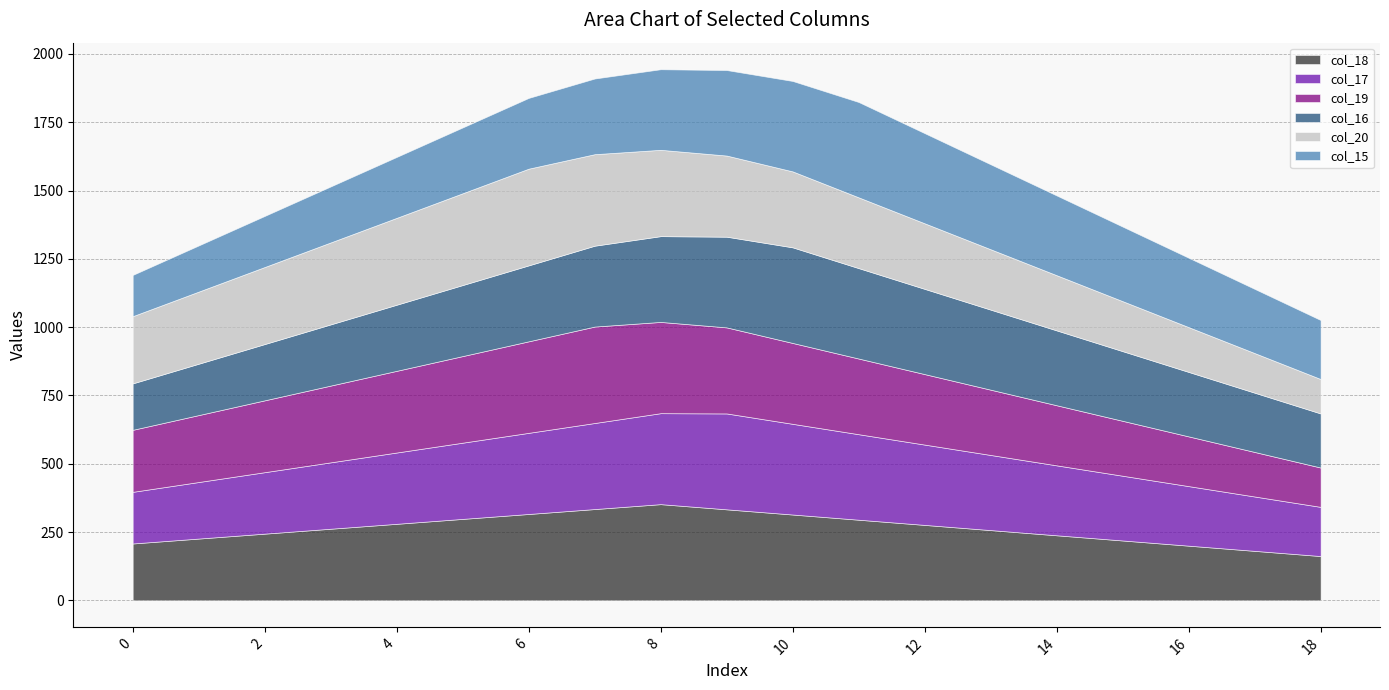

Reading left to right, extract all data points from this chart.

col_15: 0=151	1=169	2=187	3=205	4=223	5=241	6=259	7=277	8=295	9=313	10=331	11=349	12=330	13=311	14=292	15=273	16=254	17=235	18=216
col_16: 0=170	1=188	2=206	3=224	4=242	5=260	6=278	7=296	8=314	9=332	10=350	11=331	12=312	13=293	14=274	15=255	16=236	17=217	18=198
col_17: 0=189	1=207	2=225	3=243	4=261	5=279	6=297	7=315	8=333	9=351	10=332	11=313	12=294	13=275	14=256	15=237	16=218	17=199	18=180
col_18: 0=208	1=226	2=244	3=262	4=280	5=298	6=316	7=334	8=352	9=333	10=314	11=295	12=276	13=257	14=238	15=219	16=200	17=181	18=162
col_19: 0=227	1=245	2=263	3=281	4=299	5=317	6=335	7=353	8=334	9=315	10=296	11=277	12=258	13=239	14=220	15=201	16=182	17=163	18=144
col_20: 0=246	1=264	2=282	3=300	4=318	5=336	6=354	7=335	8=316	9=297	10=278	11=259	12=240	13=221	14=202	15=183	16=164	17=145	18=126